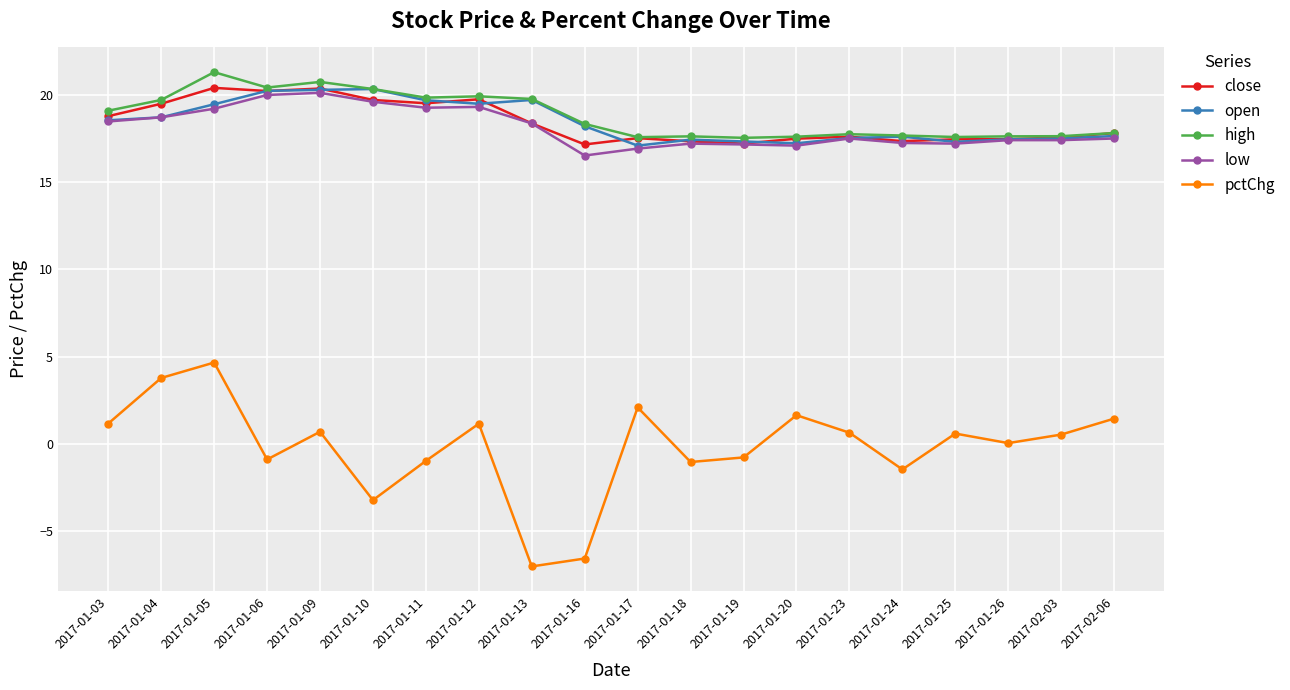

Which series has the largest range (max minus min)?

pctChg